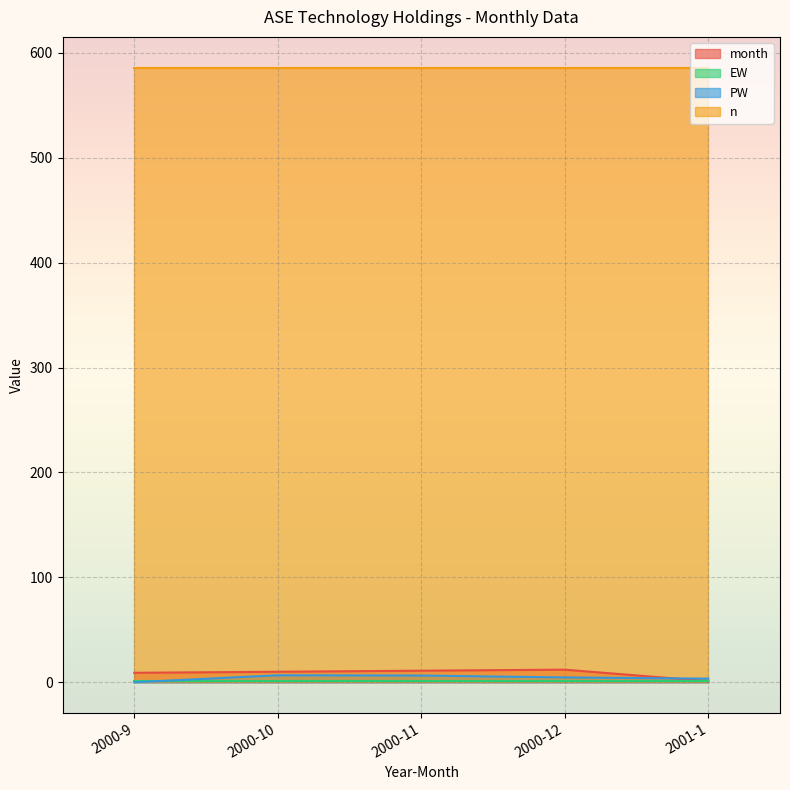

List the labels in order of month value, largest first.

2000-12, 2000-11, 2000-10, 2000-9, 2001-1